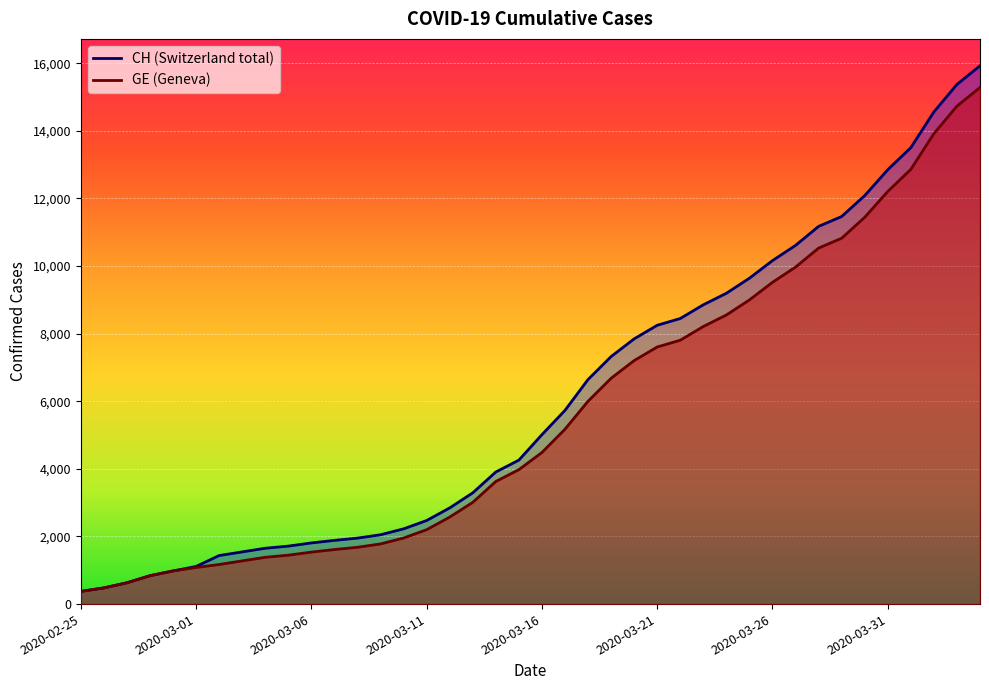

True or false: CH and GE intersect in this chart.

False